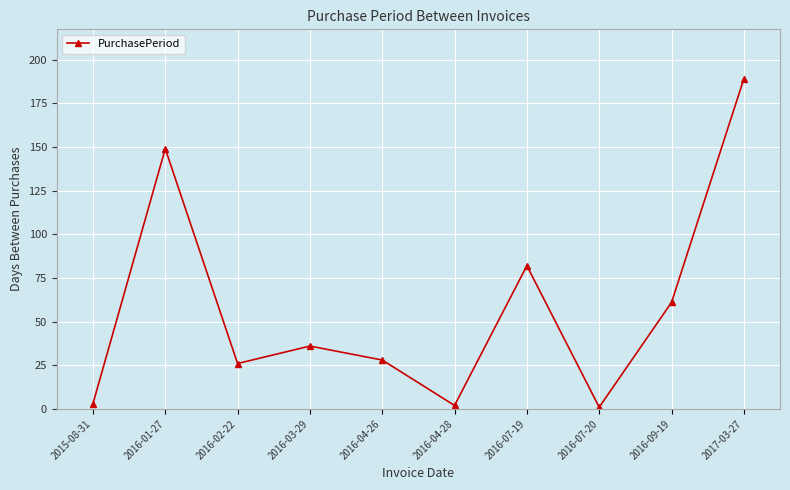

What is the greatest value displayed?

189